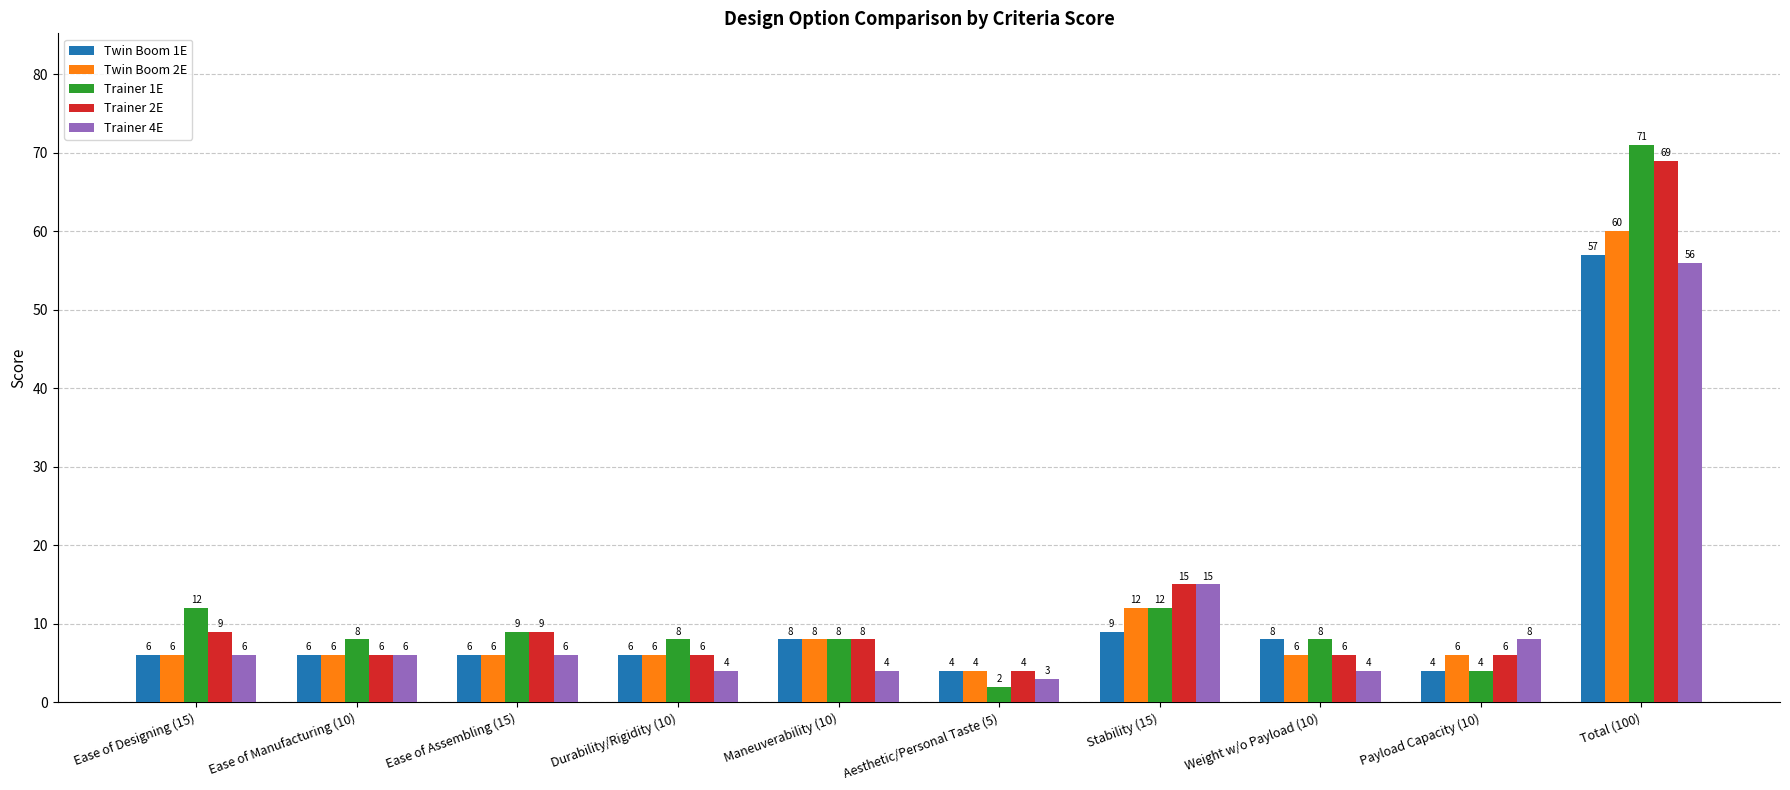

What is the difference between the highest and lowest values at Ease of Assembling (15)?

3